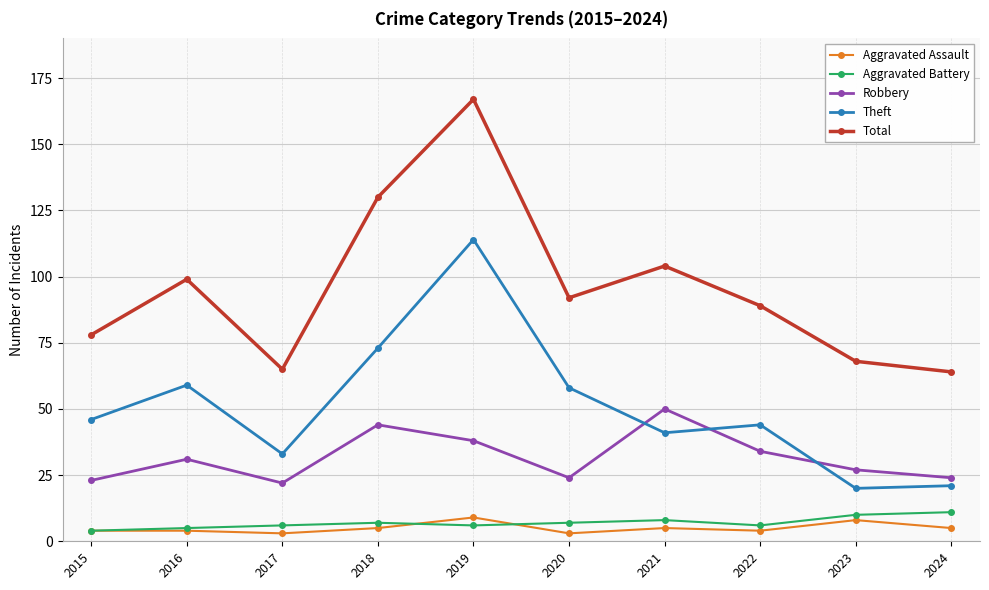

Which series changed the most between 2016 and 2019?

Total